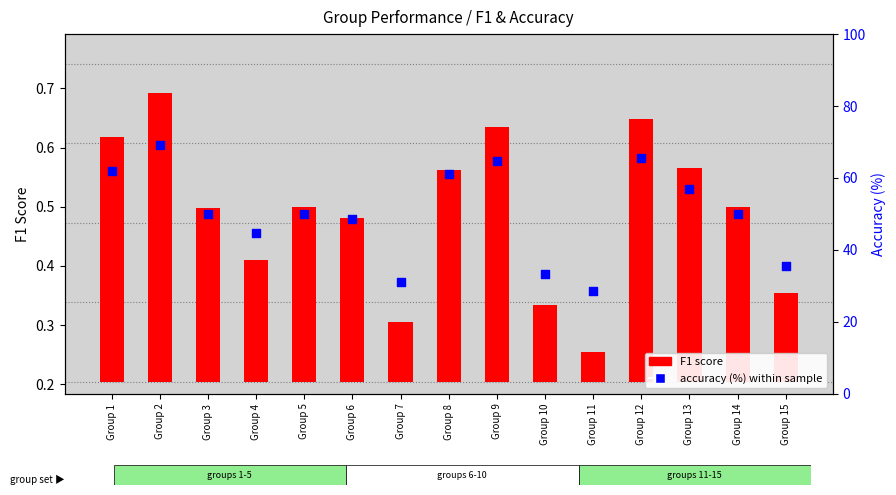

Between Group 2 and Group 7, which is larger?

Group 2